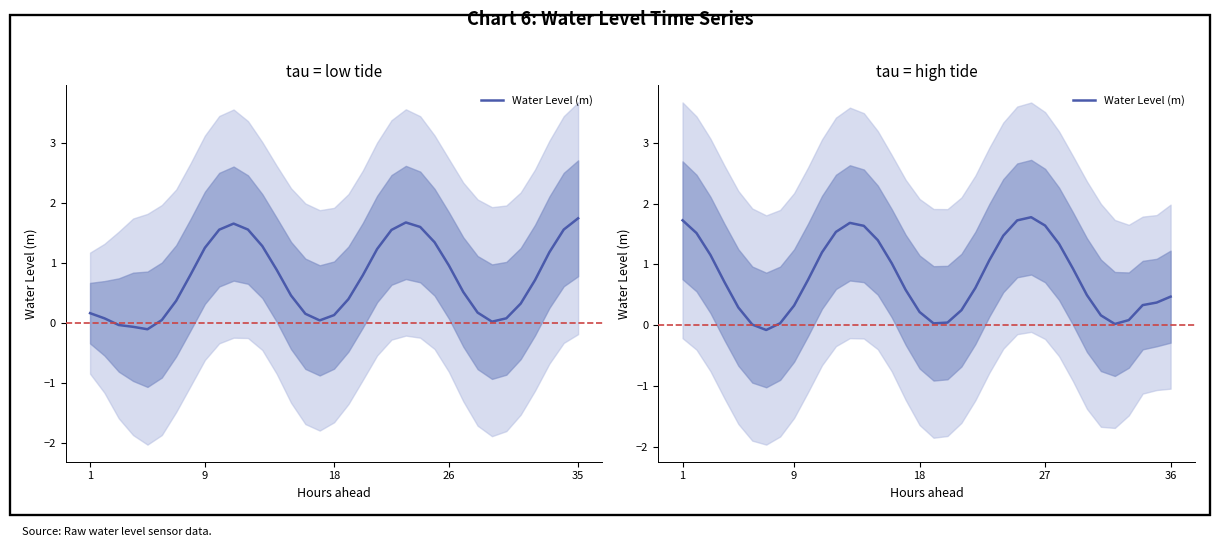

What is the sum of the values at 23 and 13?

3.1